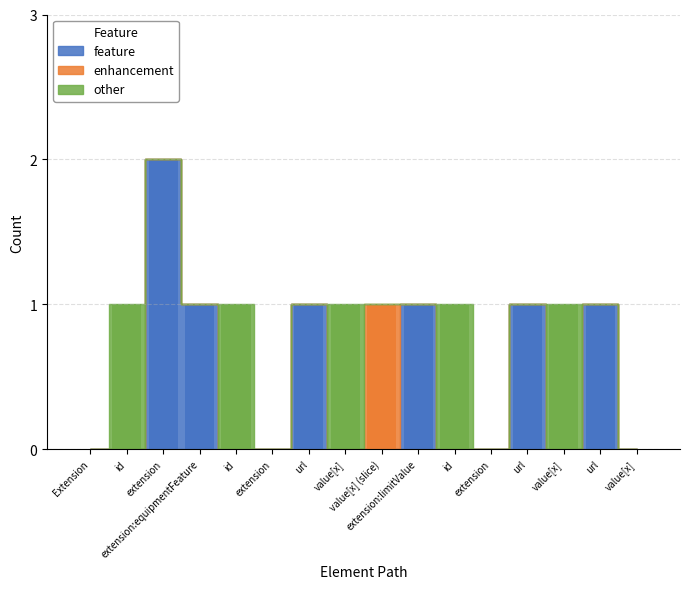

How many data points in enhancement are above 0?

1